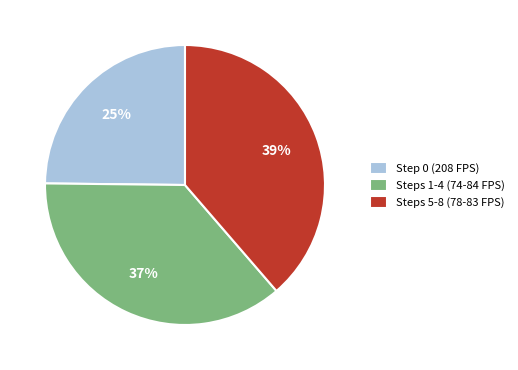

Which category has the smallest portion of the pie?

Step 0 (208 FPS)